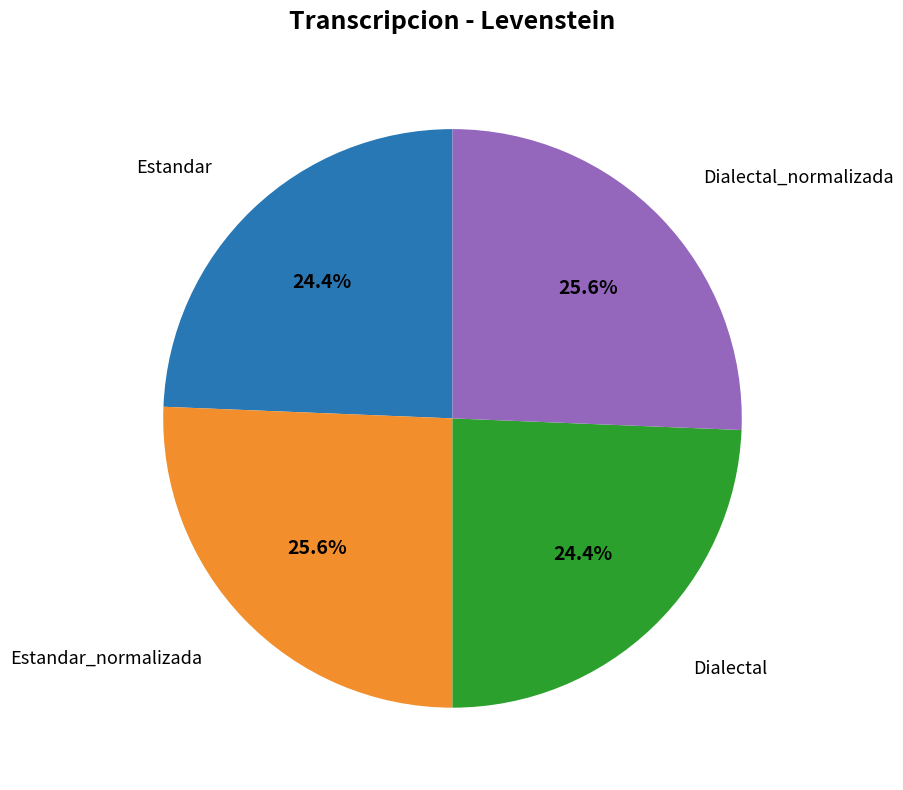

How many segments does this pie chart have?

4